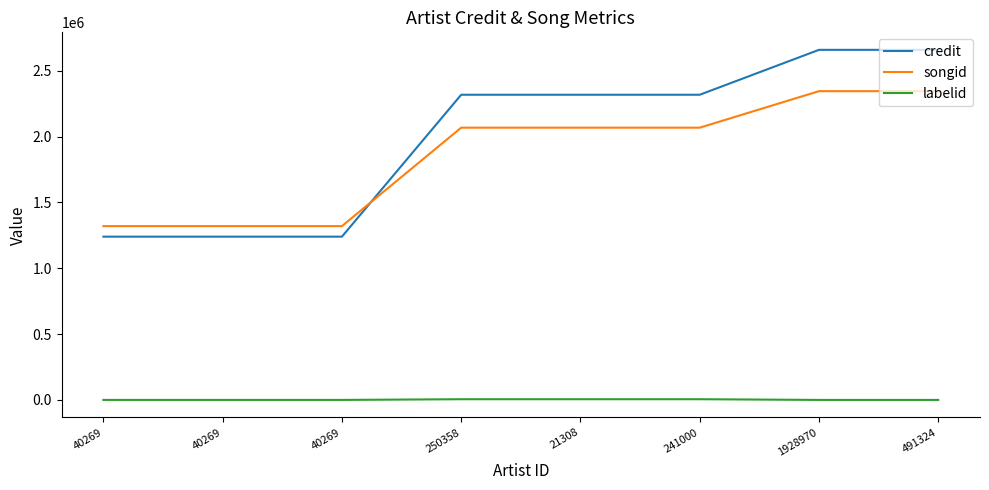

What is the highest value of the labelid series?

5410